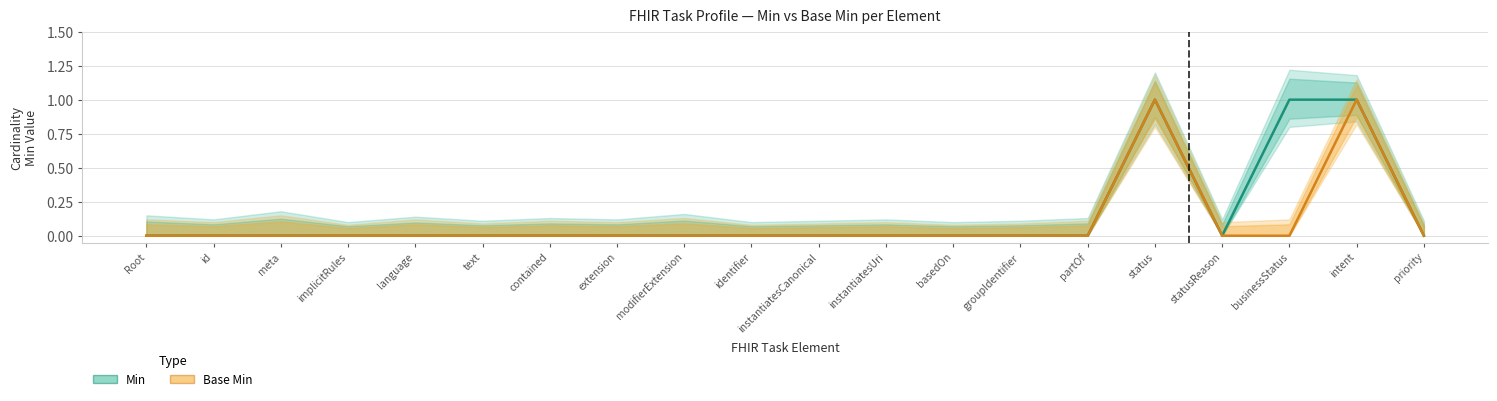

True or false: Base Min and Min intersect in this chart.

False